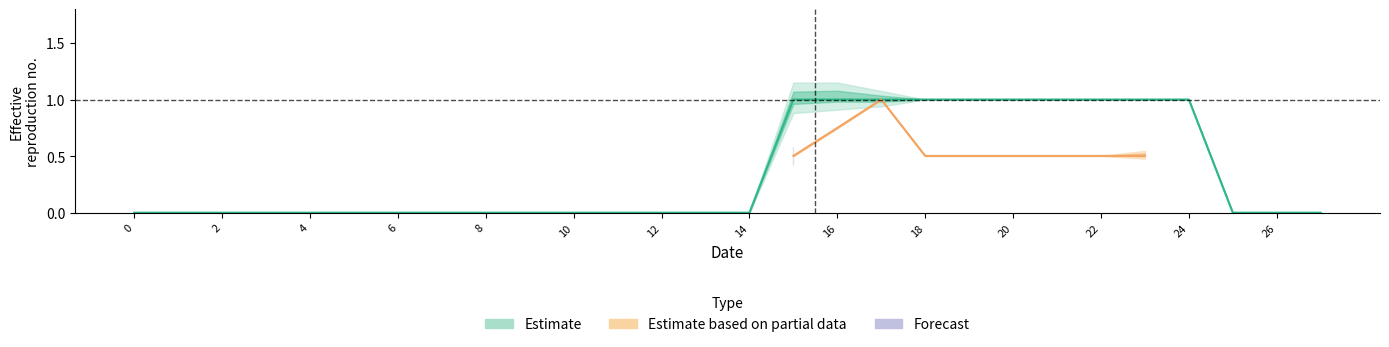

Which series has the largest total across all categories?

Estimate